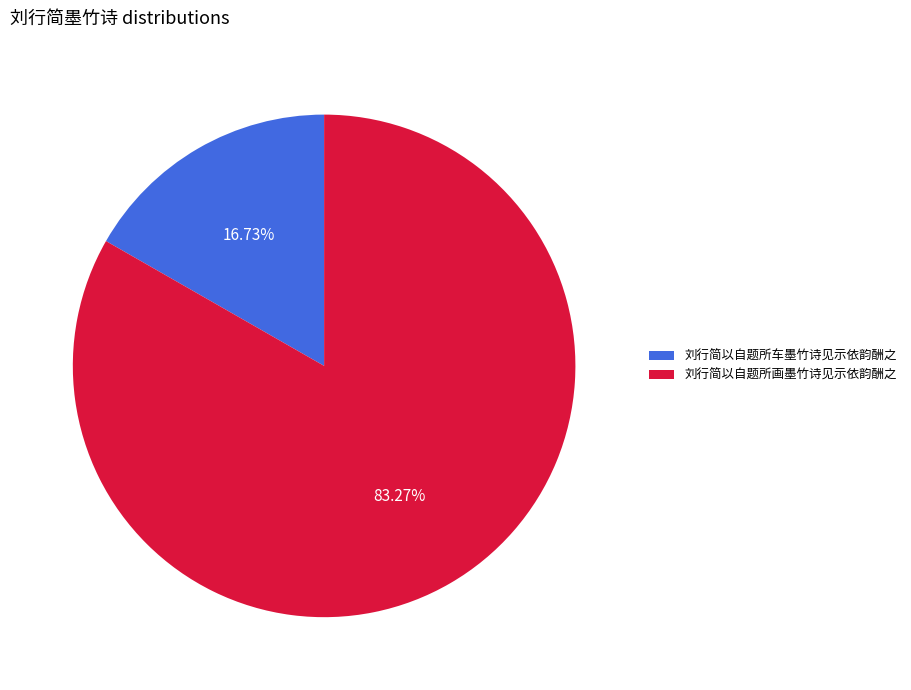

What is the total percentage of 刘行简以自题所画墨竹诗见示依韵酬之 and 刘行简以自题所车墨竹诗见示依韵酬之?

100.0%